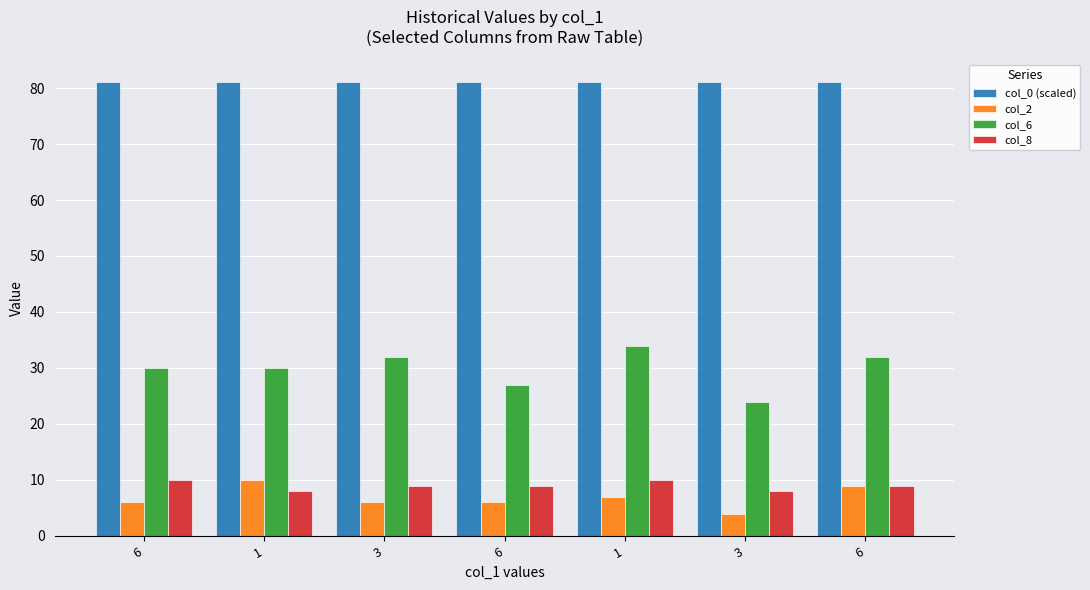

How many bars are there in total?

28